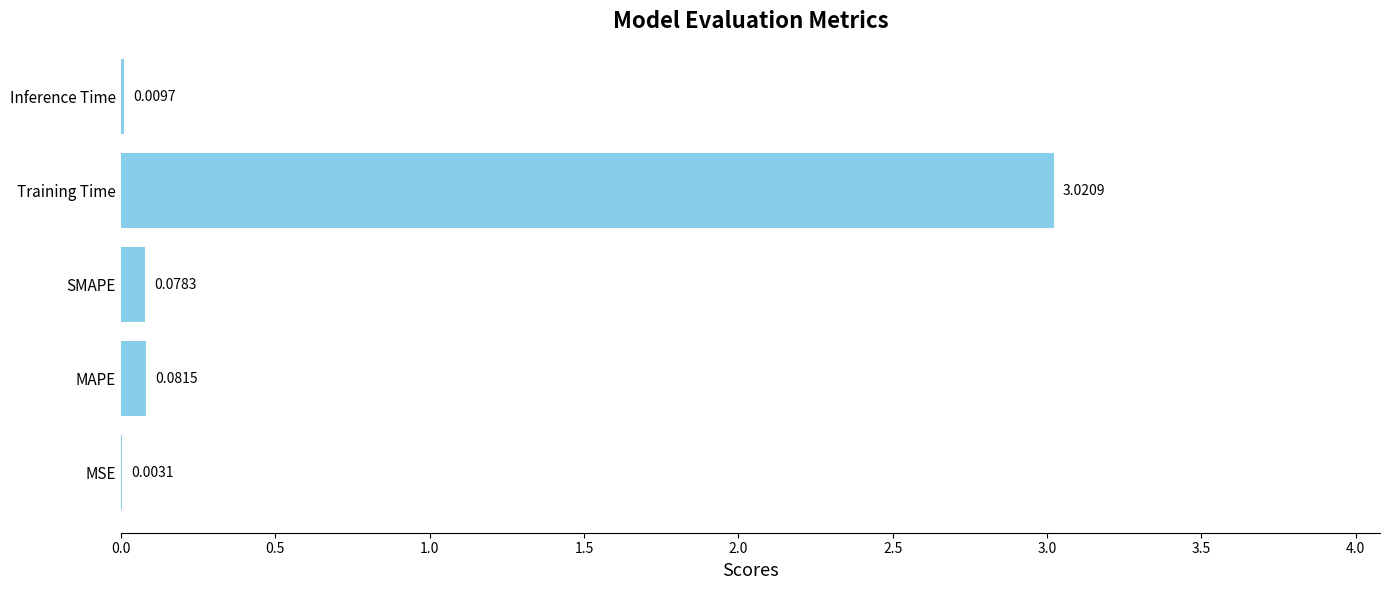

Where is the data nearest to the value 1?

MAPE